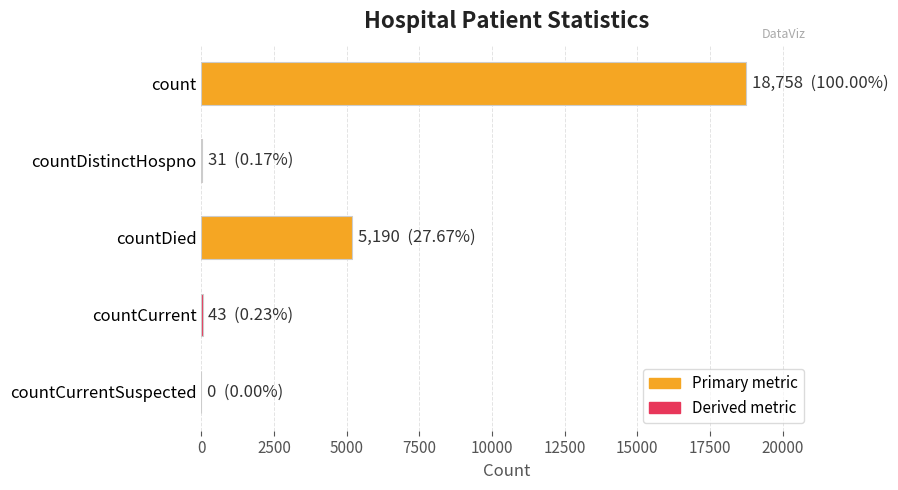

How many series are shown in this chart?

1